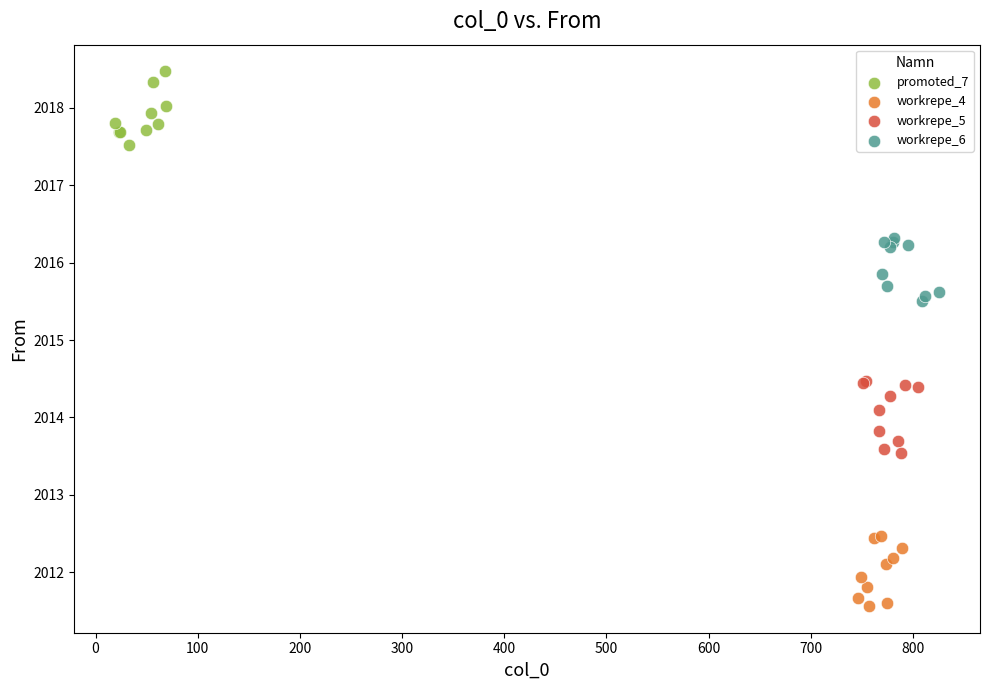

Which series reaches the maximum Y coordinate?

promoted_7